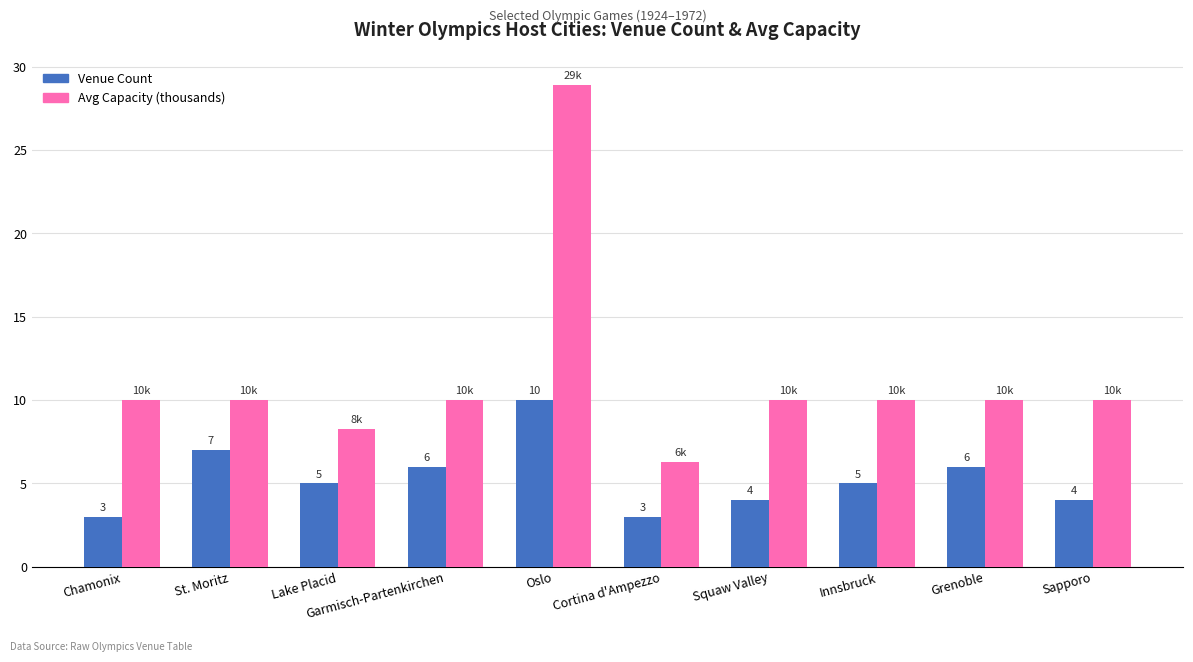

What is the label of the 9th bar from the right?

St. Moritz